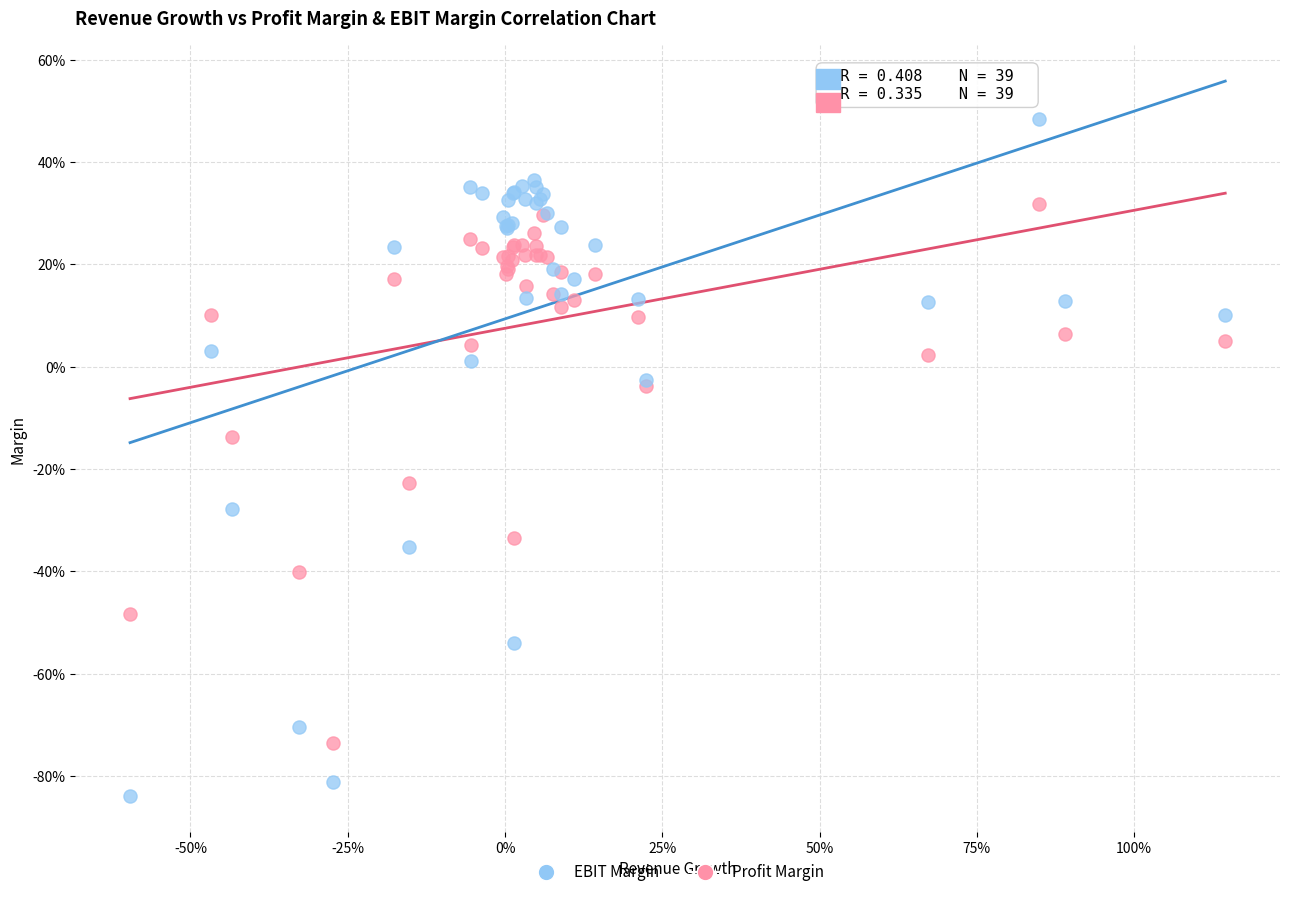

What are all the series names shown in the legend?

EBIT Margin, Profit Margin